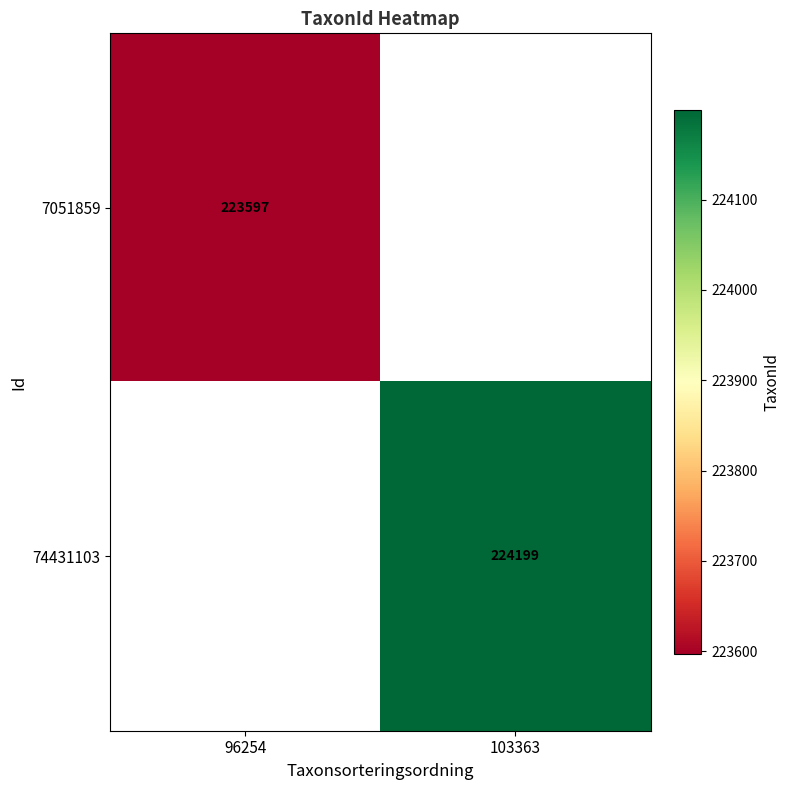

Is the value of 7051859 at 96254 greater than the value of 74431103 at 103363?

No